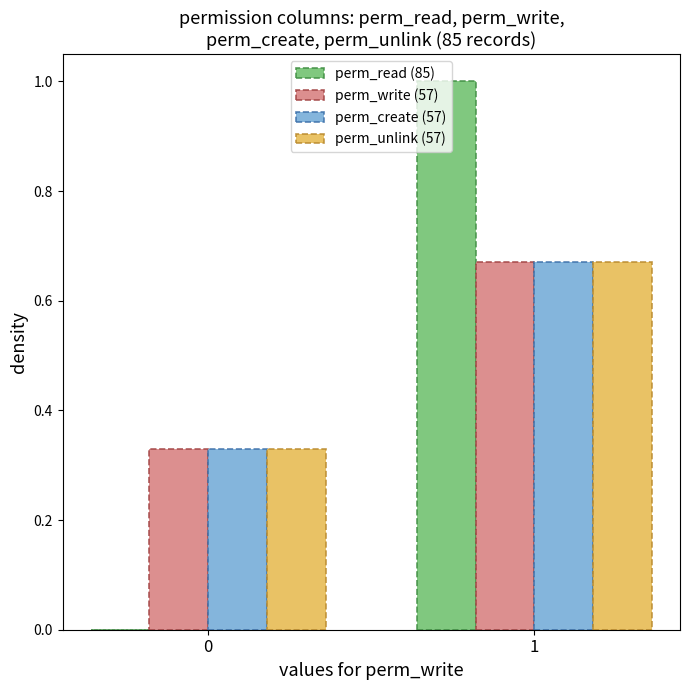

Is the value of perm_read (85) at 1 greater than the value of perm_unlink (57) at 0?

Yes